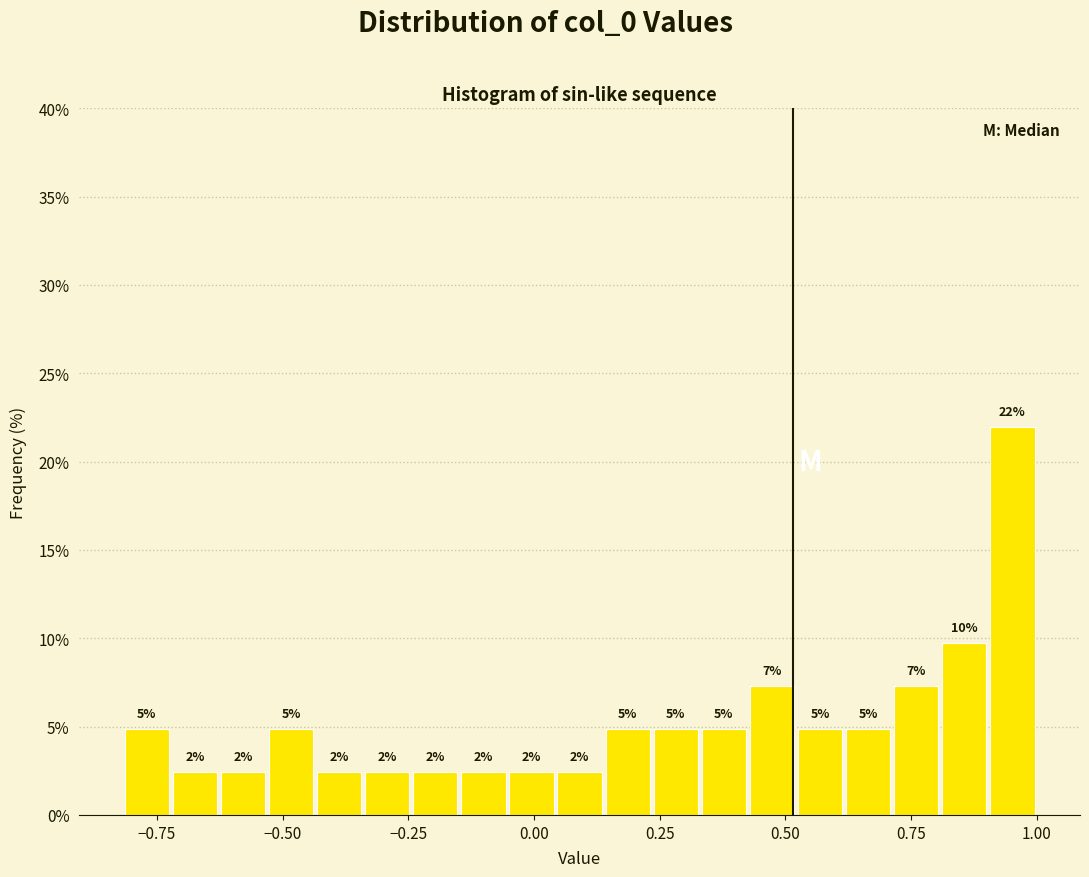

Read against the x-axis, roughly where is the centre of the tallest bar?

0.95